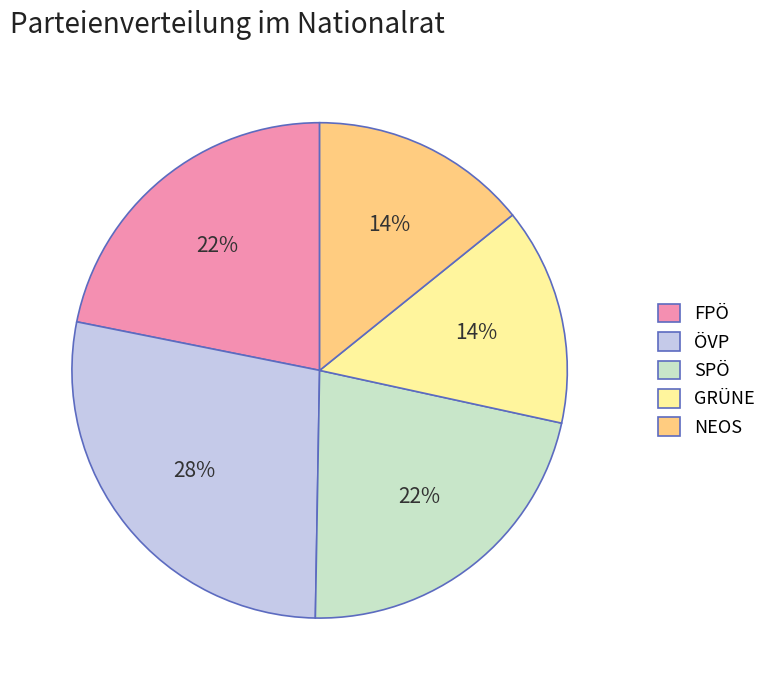

To the nearest percent, what is the difference between the largest and smallest slice percentages?

14%